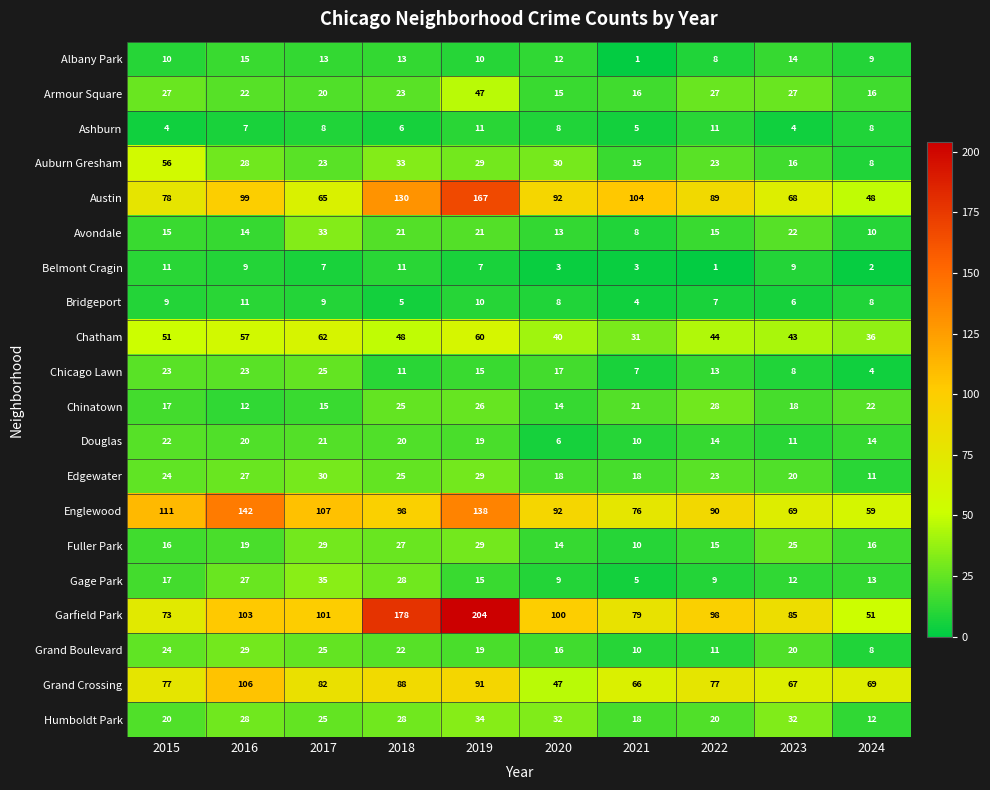

Which series has the largest total across all categories?

Garfield Park